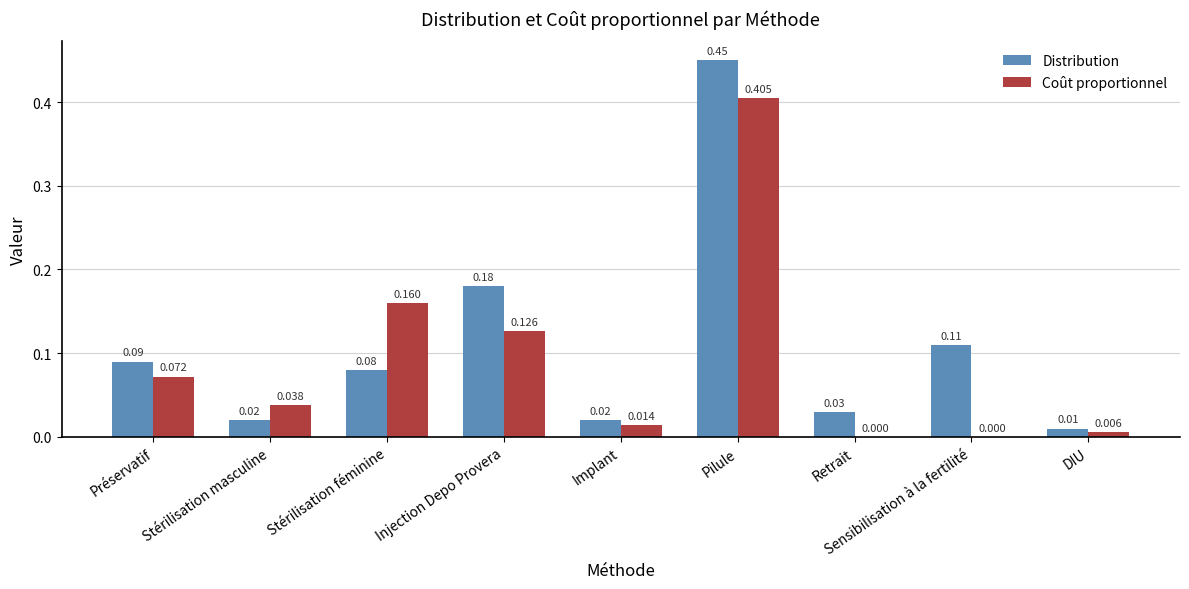

Where is Distribution nearest to the value 0?

DIU